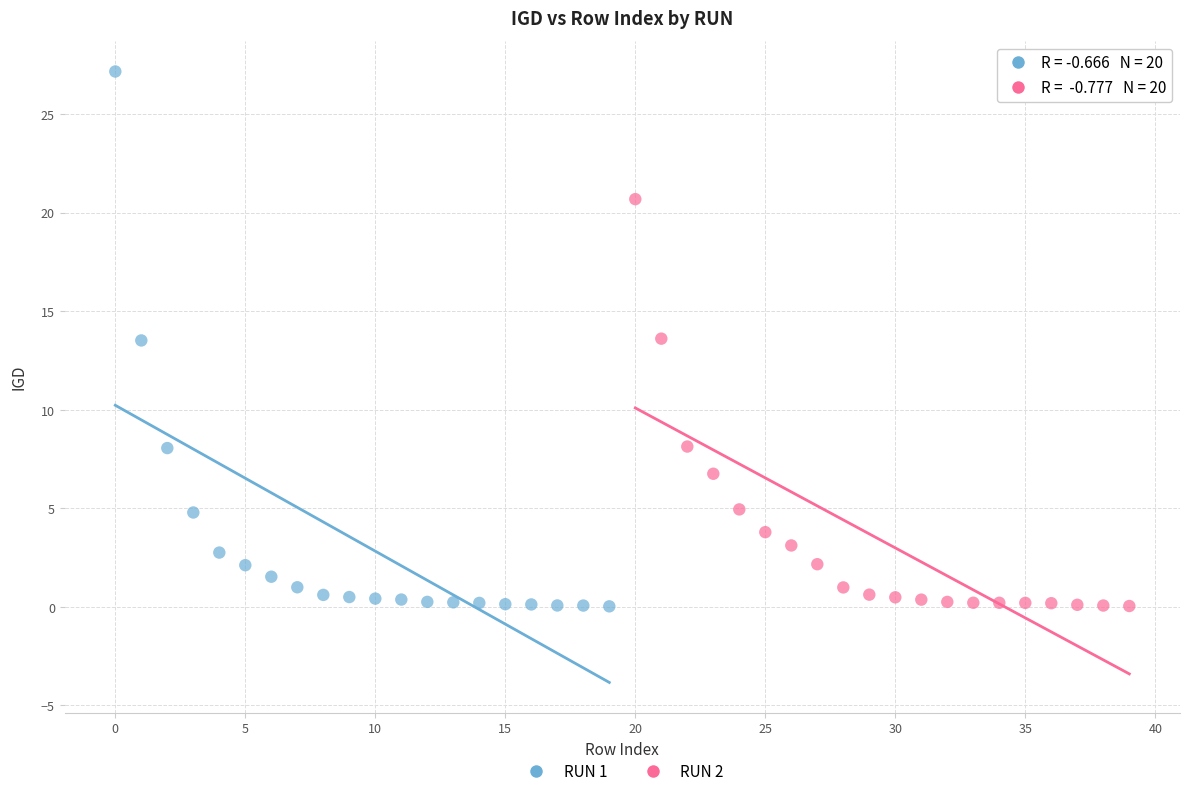

Which series contains the highest Y value?

RUN 1